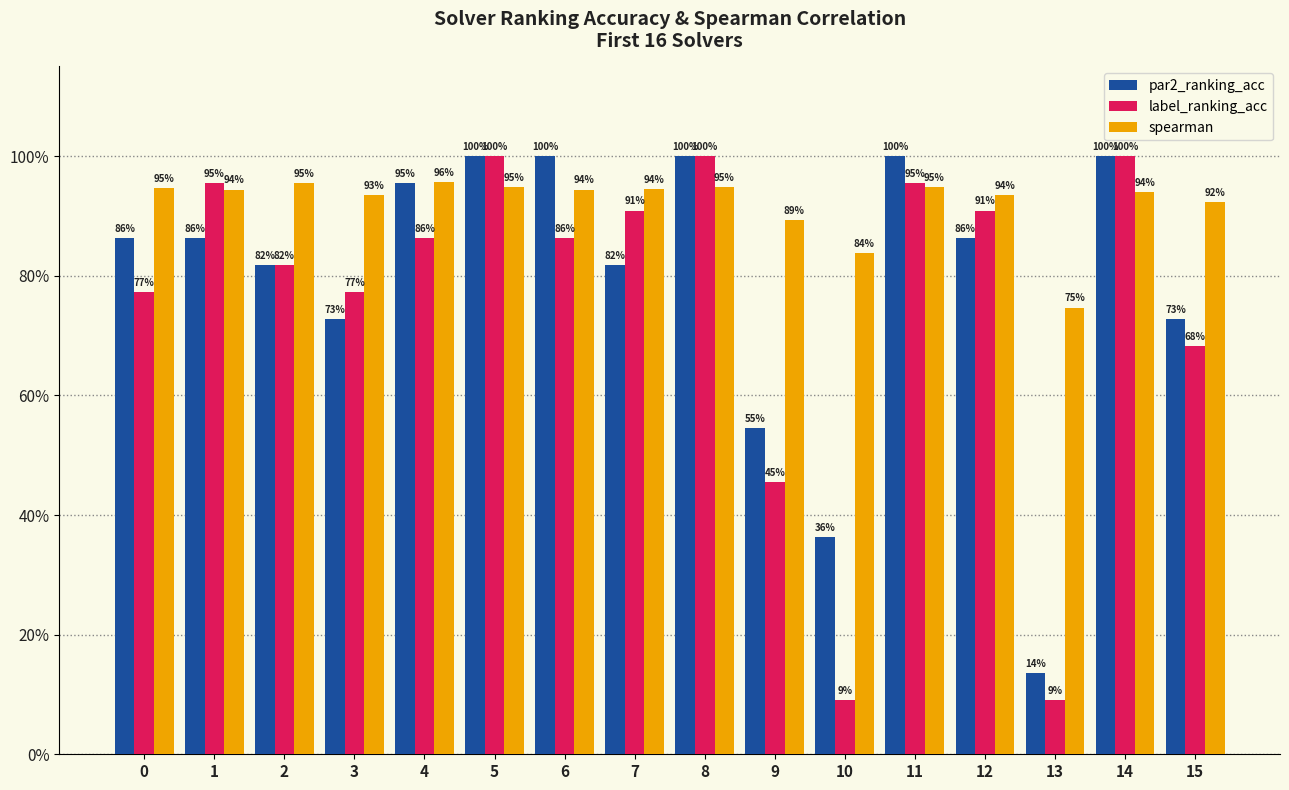

Which series has the largest range (max minus min)?

label_ranking_acc